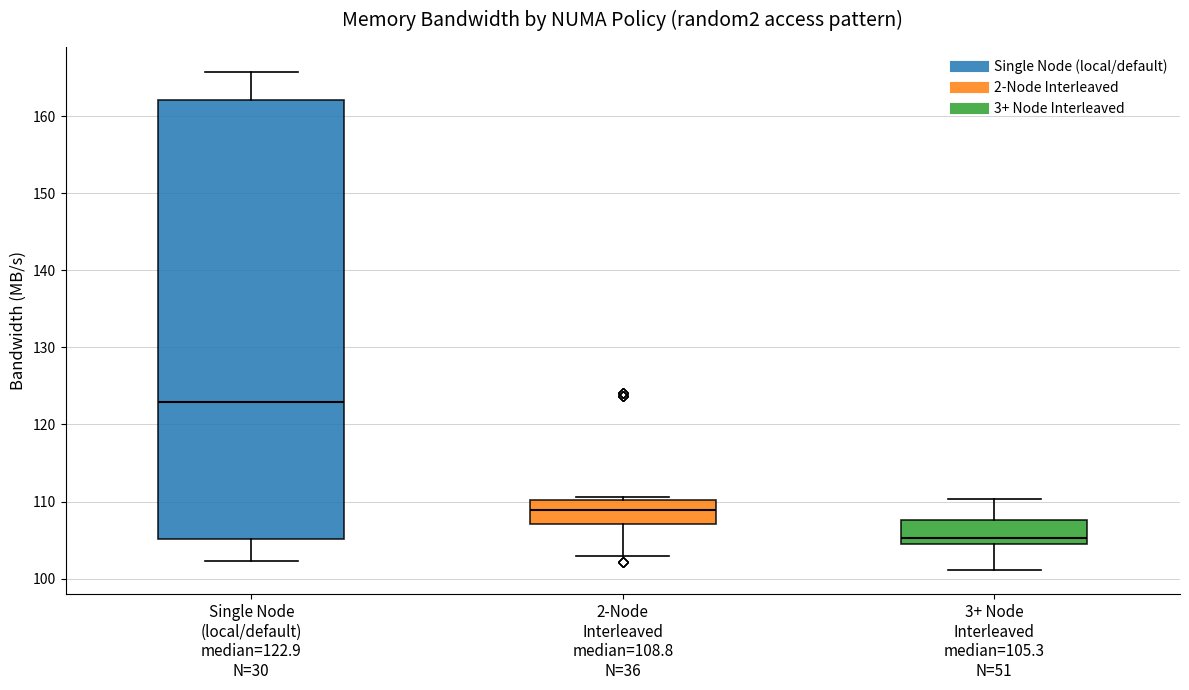

Reading left to right, read every box against the y-axis: the position of its median line, the range the box covers, and the ends of its whiskers. The values are not printed on the chart, so give them approximately, as read against the axis.

Single Node (local/default) median=122.9 N=30: median 123, box 105 to 162, whiskers 102 to 166
2-Node Interleaved median=108.8 N=36: median 109, box 107 to 110, whiskers 103 to 111
3+ Node Interleaved median=105.3 N=51: median 105 (just above the box's lower edge), box 105 to 108, whiskers 101 to 110